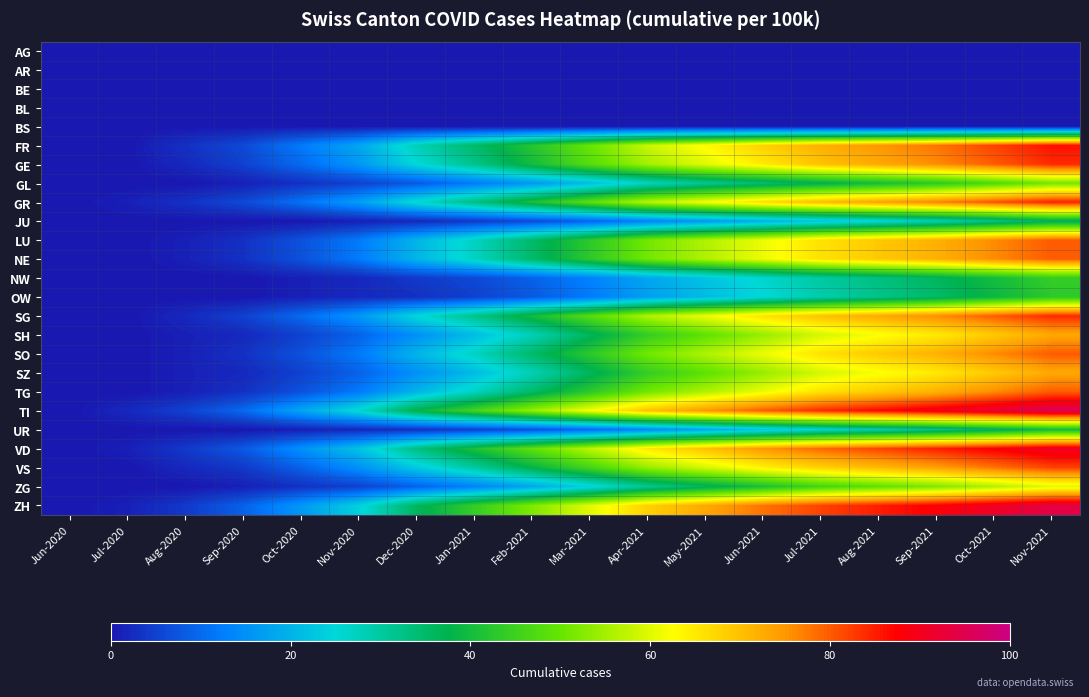

Reading right to left, list all the values displayed in this chart.

AG: Nov-2021=0	Oct-2021=0	Sep-2021=0	Aug-2021=0	Jul-2021=0	Jun-2021=0	May-2021=0	Apr-2021=0	Mar-2021=0	Feb-2021=0	Jan-2021=0	Dec-2020=0	Nov-2020=0	Oct-2020=0	Sep-2020=0	Aug-2020=0	Jul-2020=0	Jun-2020=0
AR: Nov-2021=0	Oct-2021=0	Sep-2021=0	Aug-2021=0	Jul-2021=0	Jun-2021=0	May-2021=0	Apr-2021=0	Mar-2021=0	Feb-2021=0	Jan-2021=0	Dec-2020=0	Nov-2020=0	Oct-2020=0	Sep-2020=0	Aug-2020=0	Jul-2020=0	Jun-2020=0
BE: Nov-2021=0	Oct-2021=0	Sep-2021=0	Aug-2021=0	Jul-2021=0	Jun-2021=0	May-2021=0	Apr-2021=0	Mar-2021=0	Feb-2021=0	Jan-2021=0	Dec-2020=0	Nov-2020=0	Oct-2020=0	Sep-2020=0	Aug-2020=0	Jul-2020=0	Jun-2020=0
BL: Nov-2021=0	Oct-2021=0	Sep-2021=0	Aug-2021=0	Jul-2021=0	Jun-2021=0	May-2021=0	Apr-2021=0	Mar-2021=0	Feb-2021=0	Jan-2021=0	Dec-2020=0	Nov-2020=0	Oct-2020=0	Sep-2020=0	Aug-2020=0	Jul-2020=0	Jun-2020=0
BS: Nov-2021=0	Oct-2021=0	Sep-2021=0	Aug-2021=0	Jul-2021=0	Jun-2021=0	May-2021=0	Apr-2021=0	Mar-2021=0	Feb-2021=0	Jan-2021=0	Dec-2020=0	Nov-2020=0	Oct-2020=0	Sep-2020=0	Aug-2020=0	Jul-2020=0	Jun-2020=0
FR: Nov-2021=86	Oct-2021=82	Sep-2021=78	Aug-2021=75	Jul-2021=72	Jun-2021=68	May-2021=63	Apr-2021=58	Mar-2021=50	Feb-2021=42	Jan-2021=35	Dec-2020=28	Nov-2020=18	Oct-2020=12	Sep-2020=6	Aug-2020=3	Jul-2020=0	Jun-2020=0
GE: Nov-2021=84	Oct-2021=80	Sep-2021=76	Aug-2021=73	Jul-2021=70	Jun-2021=65	May-2021=60	Apr-2021=55	Mar-2021=48	Feb-2021=40	Jan-2021=32	Dec-2020=25	Nov-2020=16	Oct-2020=10	Sep-2020=5	Aug-2020=2	Jul-2020=0	Jun-2020=0
GL: Nov-2021=51	Oct-2021=47	Sep-2021=43	Aug-2021=40	Jul-2021=37	Jun-2021=34	May-2021=31	Apr-2021=27	Mar-2021=21	Feb-2021=16	Jan-2021=12	Dec-2020=8	Nov-2020=5	Oct-2020=3	Sep-2020=1	Aug-2020=0	Jul-2020=0	Jun-2020=0
GR: Nov-2021=85	Oct-2021=81	Sep-2021=77	Aug-2021=74	Jul-2021=71	Jun-2021=67	May-2021=62	Apr-2021=57	Mar-2021=49	Feb-2021=41	Jan-2021=33	Dec-2020=26	Nov-2020=17	Oct-2020=11	Sep-2020=6	Aug-2020=3	Jul-2020=1	Jun-2020=0
JU: Nov-2021=36	Oct-2021=32	Sep-2021=28	Aug-2021=25	Jul-2021=22	Jun-2021=19	May-2021=16	Apr-2021=13	Mar-2021=9	Feb-2021=6	Jan-2021=4	Dec-2020=2	Nov-2020=1	Oct-2020=0	Sep-2020=0	Aug-2020=0	Jul-2020=0	Jun-2020=0
LU: Nov-2021=80	Oct-2021=76	Sep-2021=72	Aug-2021=69	Jul-2021=66	Jun-2021=61	May-2021=56	Apr-2021=51	Mar-2021=43	Feb-2021=35	Jan-2021=27	Dec-2020=20	Nov-2020=12	Oct-2020=7	Sep-2020=3	Aug-2020=1	Jul-2020=0	Jun-2020=0
NE: Nov-2021=80	Oct-2021=76	Sep-2021=72	Aug-2021=69	Jul-2021=66	Jun-2021=61	May-2021=56	Apr-2021=51	Mar-2021=43	Feb-2021=35	Jan-2021=27	Dec-2020=20	Nov-2020=12	Oct-2020=7	Sep-2020=3	Aug-2020=1	Jul-2020=0	Jun-2020=0
NW: Nov-2021=44	Oct-2021=40	Sep-2021=36	Aug-2021=33	Jul-2021=30	Jun-2021=26	May-2021=22	Apr-2021=18	Mar-2021=13	Feb-2021=9	Jan-2021=6	Dec-2020=4	Nov-2020=2	Oct-2020=1	Sep-2020=0	Aug-2020=0	Jul-2020=0	Jun-2020=0
OW: Nov-2021=43	Oct-2021=39	Sep-2021=35	Aug-2021=32	Jul-2021=29	Jun-2021=25	May-2021=21	Apr-2021=17	Mar-2021=12	Feb-2021=8	Jan-2021=5	Dec-2020=3	Nov-2020=2	Oct-2020=1	Sep-2020=0	Aug-2020=0	Jul-2020=0	Jun-2020=0
SG: Nov-2021=84	Oct-2021=80	Sep-2021=76	Aug-2021=73	Jul-2021=70	Jun-2021=66	May-2021=61	Apr-2021=56	Mar-2021=48	Feb-2021=40	Jan-2021=32	Dec-2020=25	Nov-2020=16	Oct-2020=10	Sep-2020=5	Aug-2020=2	Jul-2020=0	Jun-2020=0
SH: Nov-2021=73	Oct-2021=69	Sep-2021=65	Aug-2021=62	Jul-2021=59	Jun-2021=54	May-2021=49	Apr-2021=44	Mar-2021=36	Feb-2021=28	Jan-2021=21	Dec-2020=15	Nov-2020=9	Oct-2020=5	Sep-2020=2	Aug-2020=1	Jul-2020=0	Jun-2020=0
SO: Nov-2021=80	Oct-2021=76	Sep-2021=72	Aug-2021=69	Jul-2021=66	Jun-2021=61	May-2021=56	Apr-2021=51	Mar-2021=43	Feb-2021=35	Jan-2021=27	Dec-2020=20	Nov-2020=12	Oct-2020=7	Sep-2020=3	Aug-2020=1	Jul-2020=0	Jun-2020=0
SZ: Nov-2021=73	Oct-2021=69	Sep-2021=65	Aug-2021=62	Jul-2021=59	Jun-2021=54	May-2021=49	Apr-2021=44	Mar-2021=36	Feb-2021=28	Jan-2021=21	Dec-2020=15	Nov-2020=9	Oct-2020=5	Sep-2020=2	Aug-2020=1	Jul-2020=0	Jun-2020=0
TG: Nov-2021=80	Oct-2021=76	Sep-2021=72	Aug-2021=69	Jul-2021=66	Jun-2021=61	May-2021=56	Apr-2021=51	Mar-2021=43	Feb-2021=35	Jan-2021=27	Dec-2020=20	Nov-2020=12	Oct-2020=7	Sep-2020=3	Aug-2020=1	Jul-2020=0	Jun-2020=0
TI: Nov-2021=96	Oct-2021=93	Sep-2021=90	Aug-2021=87	Jul-2021=84	Jun-2021=80	May-2021=75	Apr-2021=70	Mar-2021=62	Feb-2021=54	Jan-2021=46	Dec-2020=38	Nov-2020=26	Oct-2020=18	Sep-2020=10	Aug-2020=5	Jul-2020=2	Jun-2020=0
UR: Nov-2021=40	Oct-2021=36	Sep-2021=32	Aug-2021=29	Jul-2021=26	Jun-2021=22	May-2021=18	Apr-2021=14	Mar-2021=10	Feb-2021=7	Jan-2021=5	Dec-2020=3	Nov-2020=2	Oct-2020=1	Sep-2020=0	Aug-2020=0	Jul-2020=0	Jun-2020=0
VD: Nov-2021=91	Oct-2021=88	Sep-2021=85	Aug-2021=82	Jul-2021=79	Jun-2021=75	May-2021=70	Apr-2021=65	Mar-2021=57	Feb-2021=49	Jan-2021=41	Dec-2020=33	Nov-2020=22	Oct-2020=15	Sep-2020=8	Aug-2020=4	Jul-2020=1	Jun-2020=0
VS: Nov-2021=82	Oct-2021=78	Sep-2021=74	Aug-2021=71	Jul-2021=68	Jun-2021=64	May-2021=59	Apr-2021=54	Mar-2021=46	Feb-2021=38	Jan-2021=30	Dec-2020=23	Nov-2020=15	Oct-2020=9	Sep-2020=4	Aug-2020=2	Jul-2020=0	Jun-2020=0
ZG: Nov-2021=60	Oct-2021=56	Sep-2021=52	Aug-2021=49	Jul-2021=46	Jun-2021=41	May-2021=36	Apr-2021=31	Mar-2021=24	Feb-2021=18	Jan-2021=13	Dec-2020=9	Nov-2020=5	Oct-2020=3	Sep-2020=1	Aug-2020=0	Jul-2020=0	Jun-2020=0
ZH: Nov-2021=94	Oct-2021=91	Sep-2021=88	Aug-2021=85	Jul-2021=82	Jun-2021=78	May-2021=73	Apr-2021=68	Mar-2021=60	Feb-2021=52	Jan-2021=44	Dec-2020=36	Nov-2020=24	Oct-2020=16	Sep-2020=9	Aug-2020=4	Jul-2020=1	Jun-2020=0